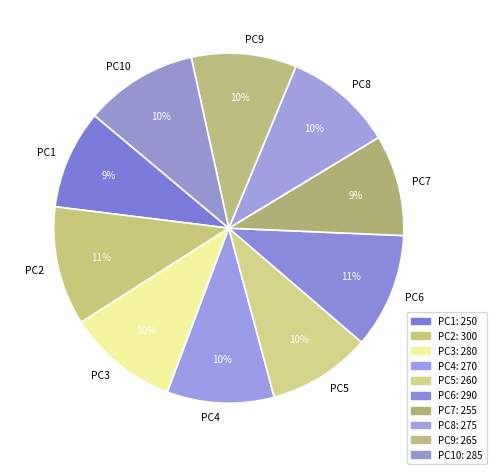

True or false: PC3 accounts for 22% of the total.

False